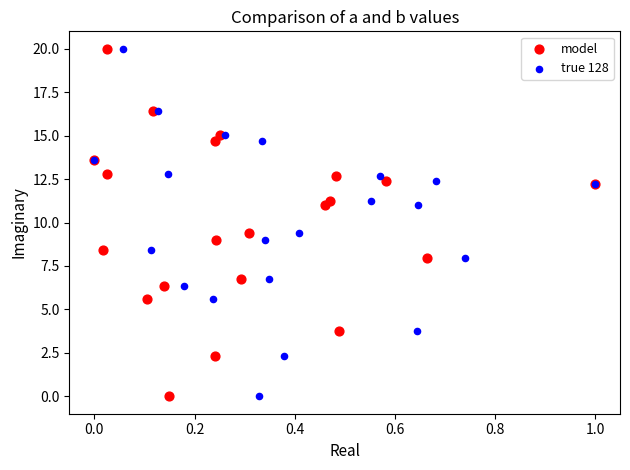

What are all the series names shown in the legend?

model, true 128